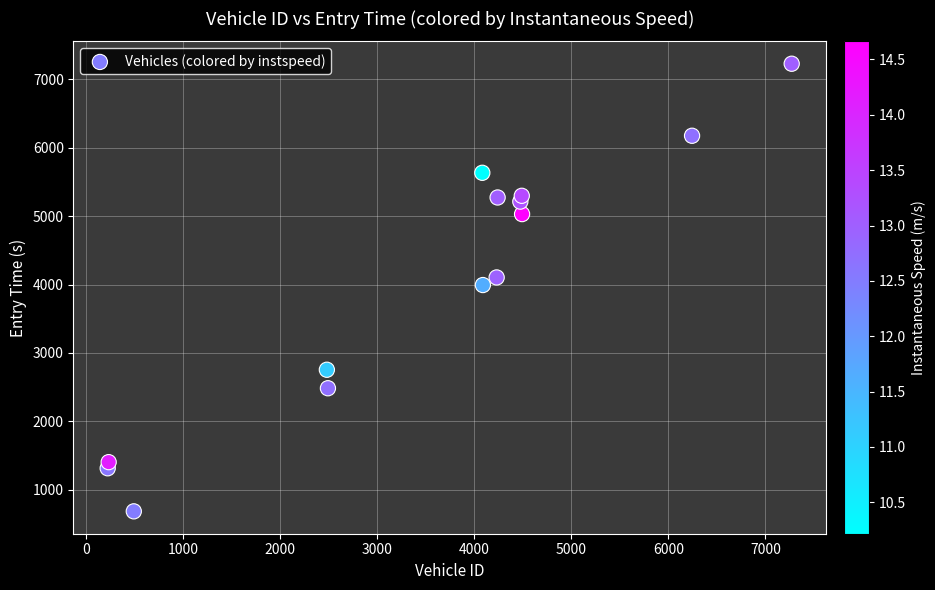

What is the range of Y values (max minus min)?

6545.3